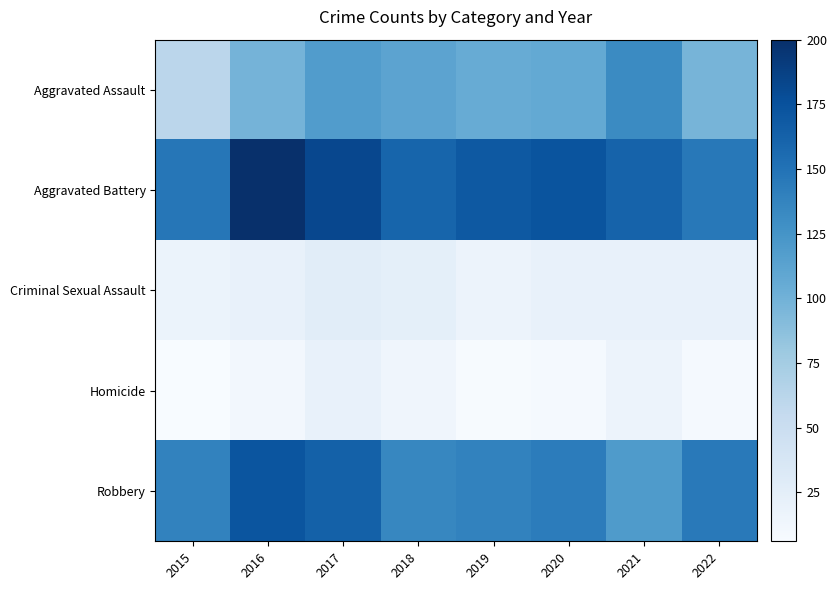

Reading left to right, list all the values displayed in this chart.

Aggravated Assault: 2015=61	2016=98	2017=118	2018=112	2019=105	2020=107	2021=132	2022=97
Aggravated Battery: 2015=147	2016=200	2017=182	2018=160	2019=169	2020=173	2021=162	2022=146
Criminal Sexual Assault: 2015=18	2016=21	2017=27	2018=24	2019=17	2020=21	2021=20	2022=21
Homicide: 2015=6	2016=11	2017=20	2018=14	2019=7	2020=9	2021=17	2022=9
Robbery: 2015=138	2016=172	2017=163	2018=135	2019=138	2020=143	2021=119	2022=145